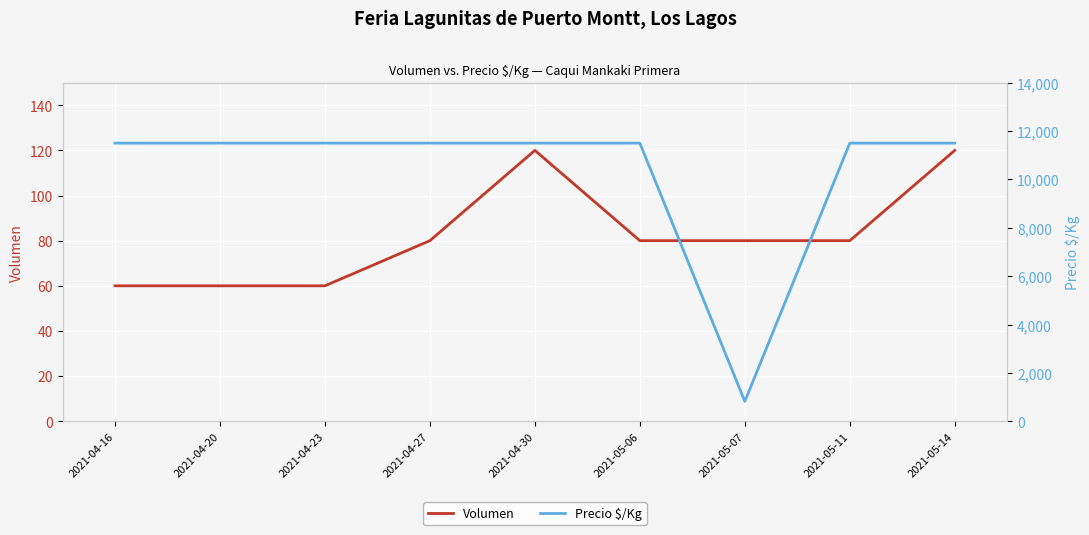

At which category is the sum across all series the highest?

2021-04-30